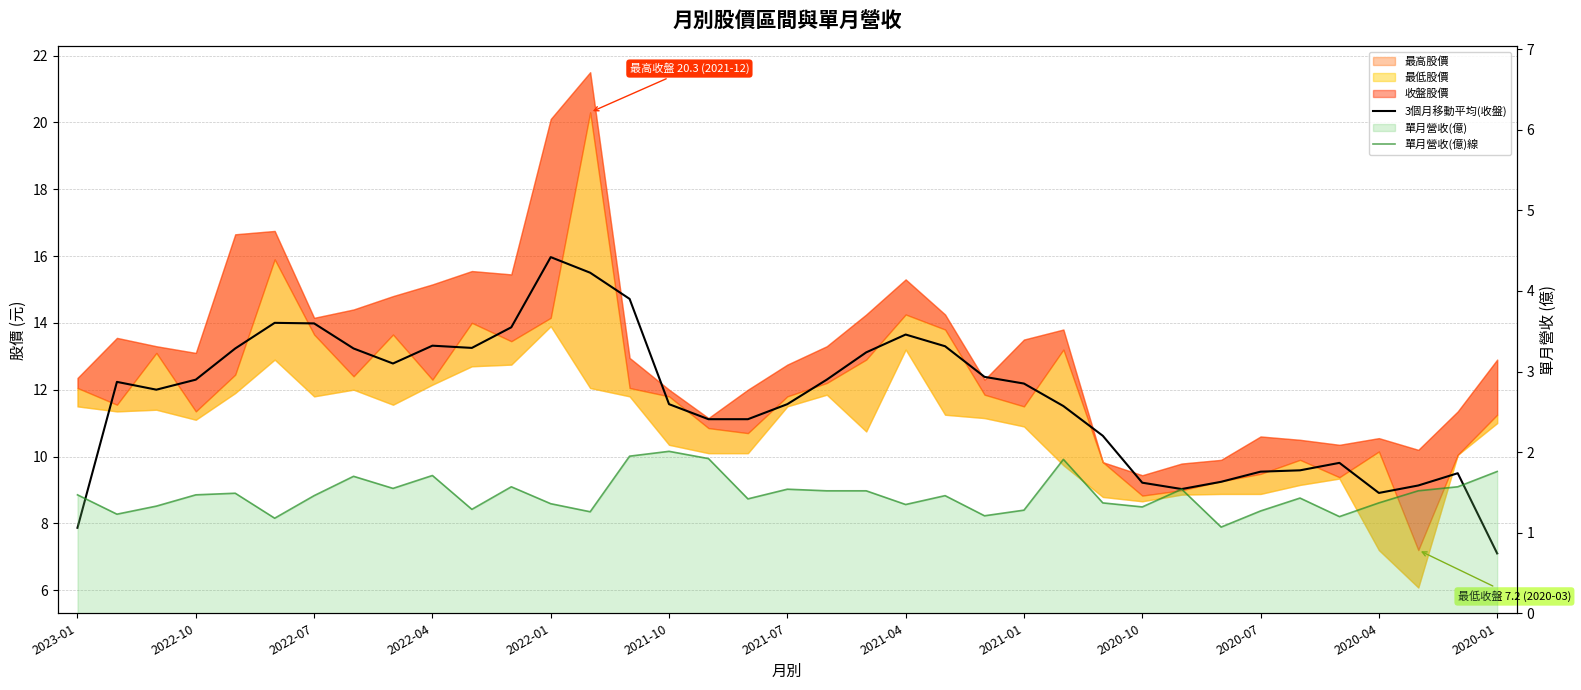

What position from the right is 29?

8